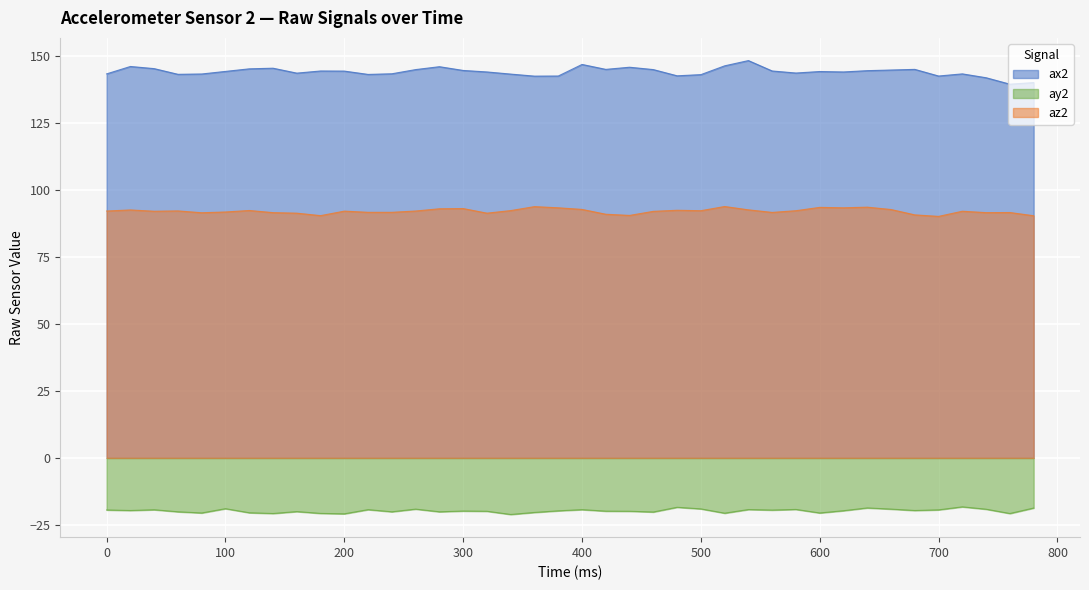

True or false: ax2 and az2 intersect in this chart.

False